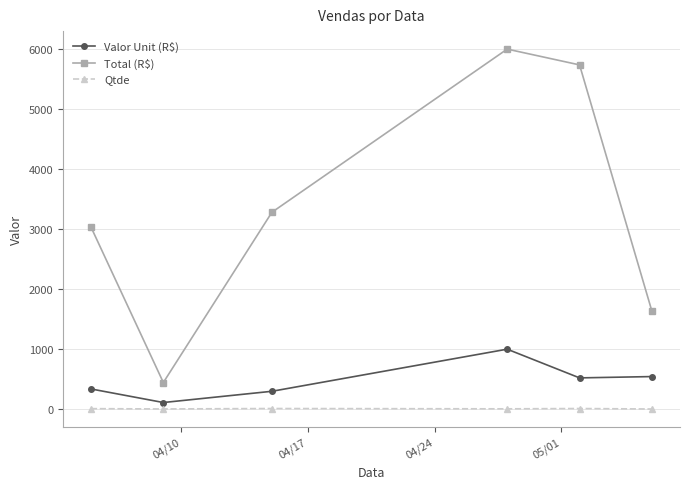

Which series has the widest spread of values?

Total (R$)